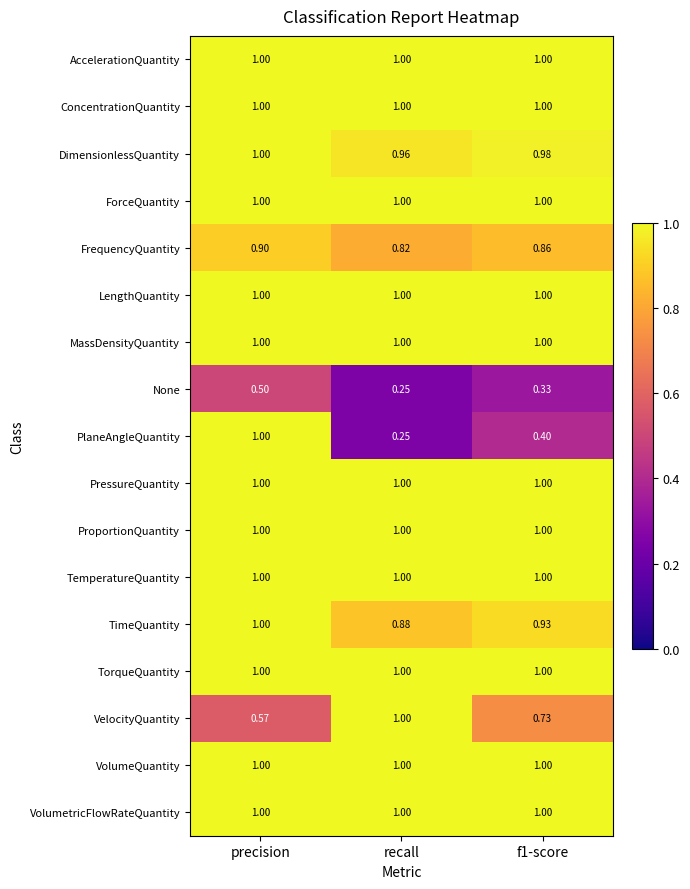

Which series has the largest range (max minus min)?

PlaneAngleQuantity